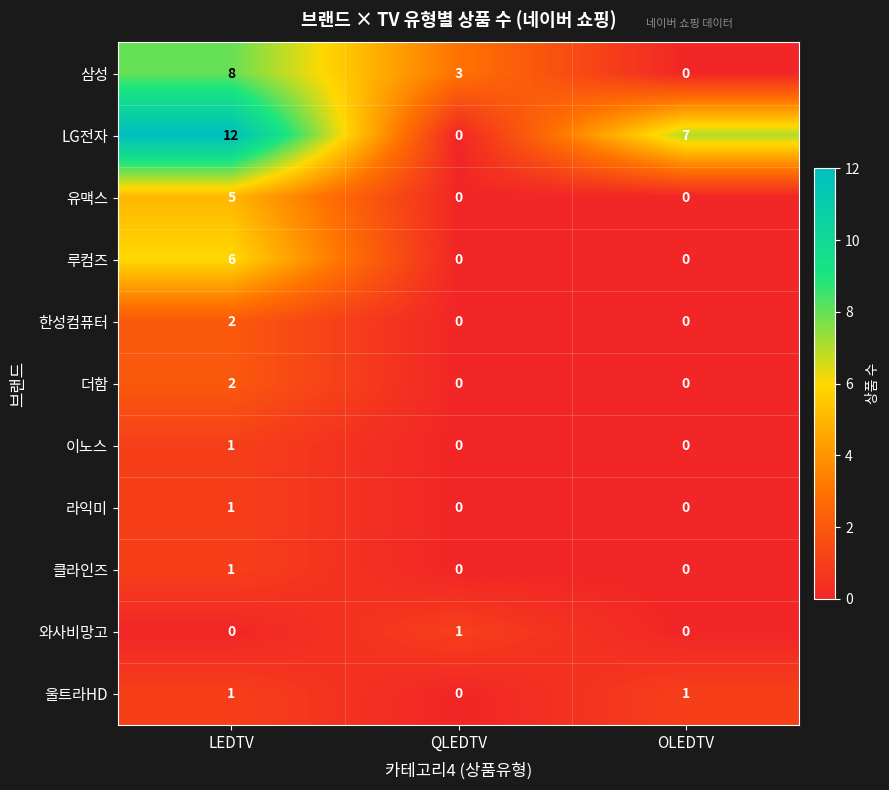

What is the total value across all series at LEDTV?

39